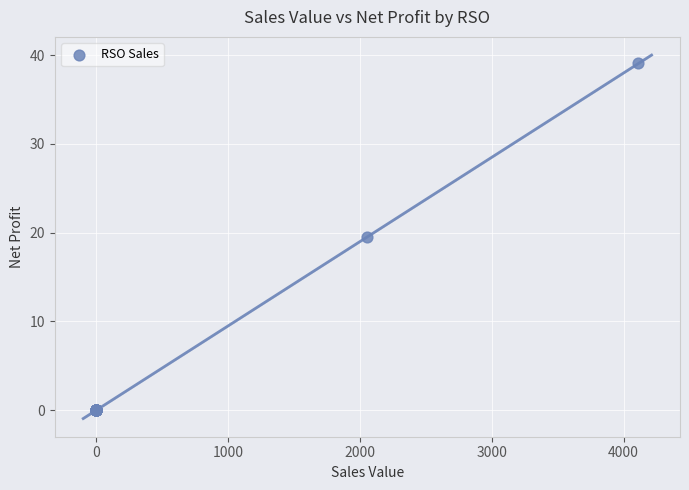

What Y value in the scatter plot is closest to 19?

19.5